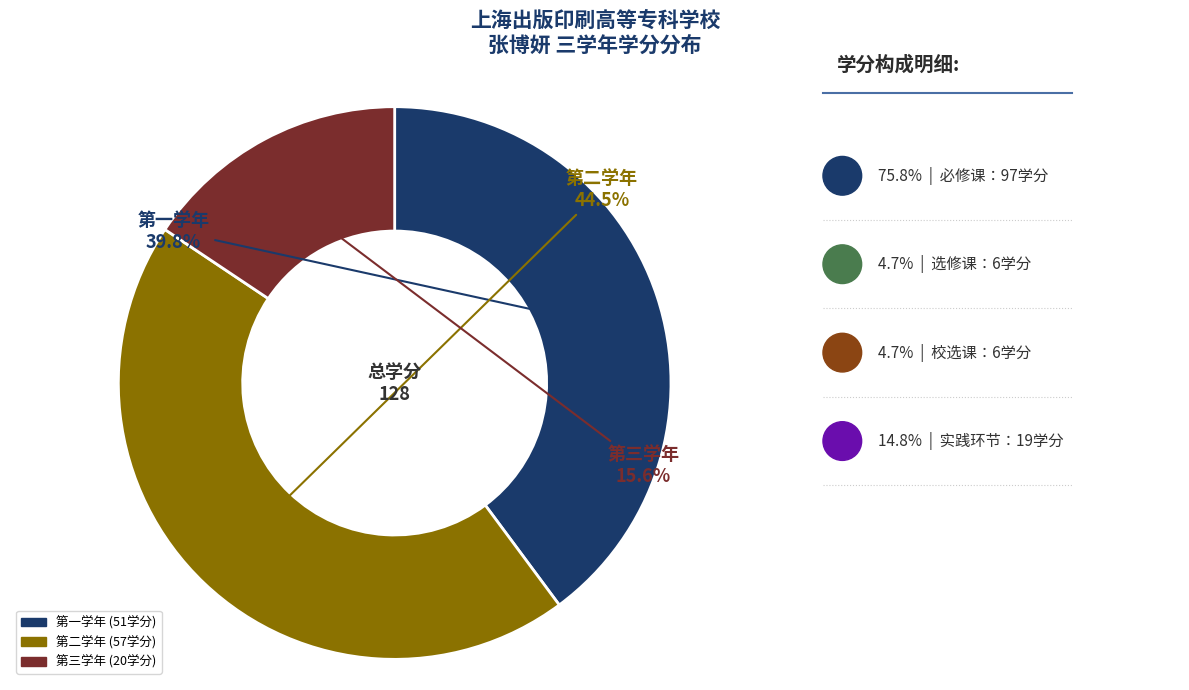

What is the smallest slice in the pie chart?

第三学年